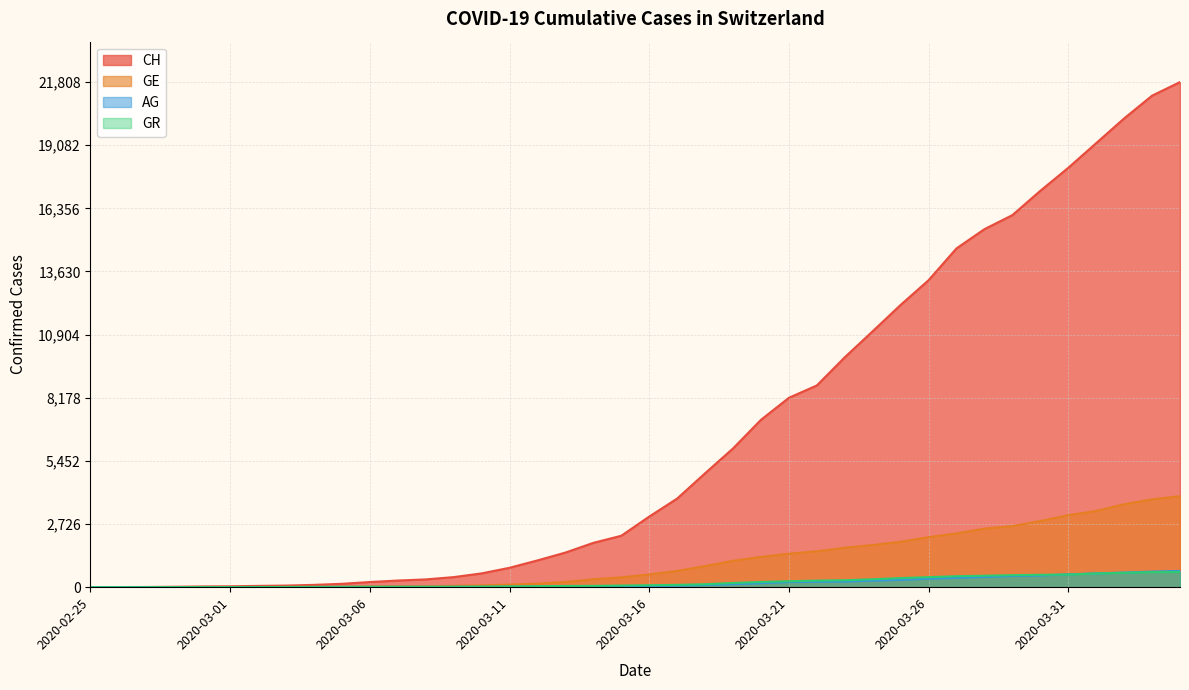

Where does the AG series first go above 56?

2020-03-17